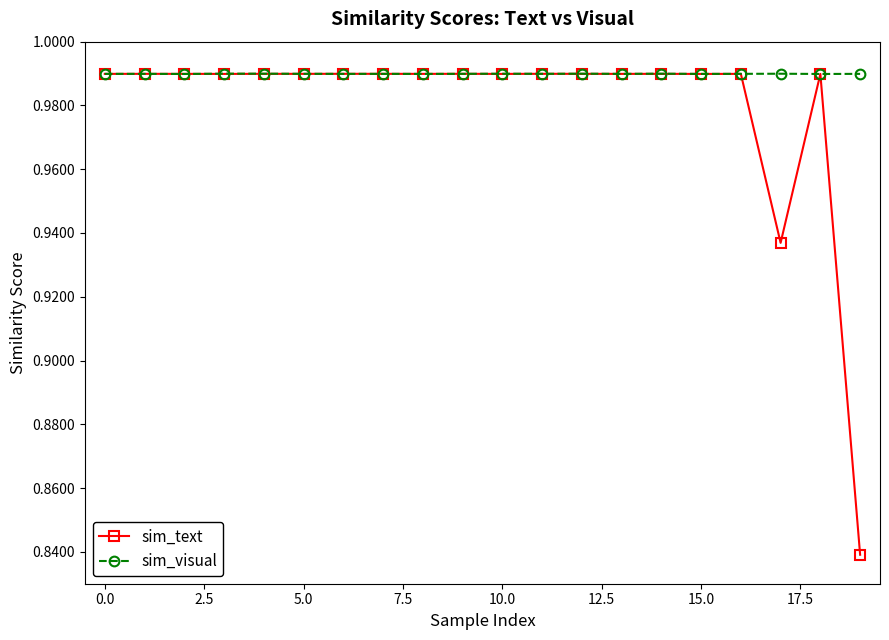

How many distinct data groups are displayed?

2